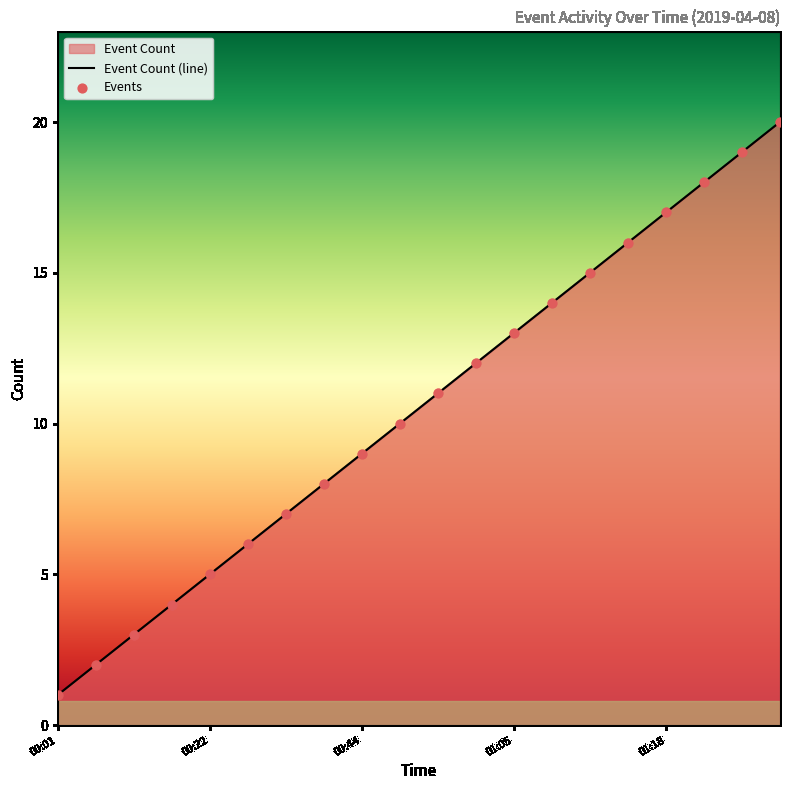

At how many categories does at least one series exceed 18?

2